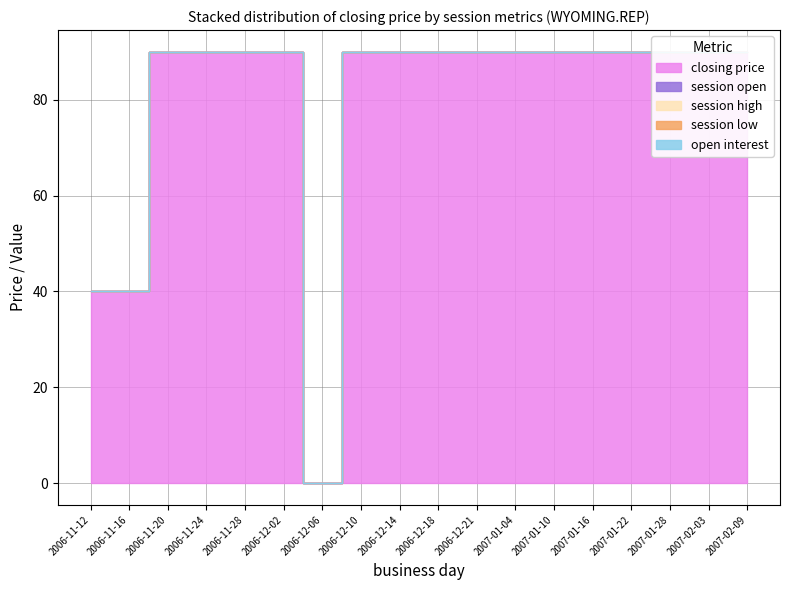

Reading right to left, transcribe all the data shown in this chart.

closing price: 2007-02-09=90	2007-02-03=90	2007-01-28=90	2007-01-22=90	2007-01-16=90	2007-01-10=90	2007-01-04=90	2006-12-21=90	2006-12-18=90	2006-12-14=90	2006-12-10=90	2006-12-06=0	2006-12-02=90	2006-11-28=90	2006-11-24=90	2006-11-20=90	2006-11-16=40	2006-11-12=40
session open: 2007-02-09=0	2007-02-03=0	2007-01-28=0	2007-01-22=0	2007-01-16=0	2007-01-10=0	2007-01-04=0	2006-12-21=0	2006-12-18=0	2006-12-14=0	2006-12-10=0	2006-12-06=0	2006-12-02=0	2006-11-28=0	2006-11-24=0	2006-11-20=0	2006-11-16=0	2006-11-12=0
session high: 2007-02-09=0	2007-02-03=0	2007-01-28=0	2007-01-22=0	2007-01-16=0	2007-01-10=0	2007-01-04=0	2006-12-21=0	2006-12-18=0	2006-12-14=0	2006-12-10=0	2006-12-06=0	2006-12-02=0	2006-11-28=0	2006-11-24=0	2006-11-20=0	2006-11-16=0	2006-11-12=0
session low: 2007-02-09=0	2007-02-03=0	2007-01-28=0	2007-01-22=0	2007-01-16=0	2007-01-10=0	2007-01-04=0	2006-12-21=0	2006-12-18=0	2006-12-14=0	2006-12-10=0	2006-12-06=0	2006-12-02=0	2006-11-28=0	2006-11-24=0	2006-11-20=0	2006-11-16=0	2006-11-12=0
open interest: 2007-02-09=0	2007-02-03=0	2007-01-28=0	2007-01-22=0	2007-01-16=0	2007-01-10=0	2007-01-04=0	2006-12-21=0	2006-12-18=0	2006-12-14=0	2006-12-10=0	2006-12-06=0	2006-12-02=0	2006-11-28=0	2006-11-24=0	2006-11-20=0	2006-11-16=0	2006-11-12=0